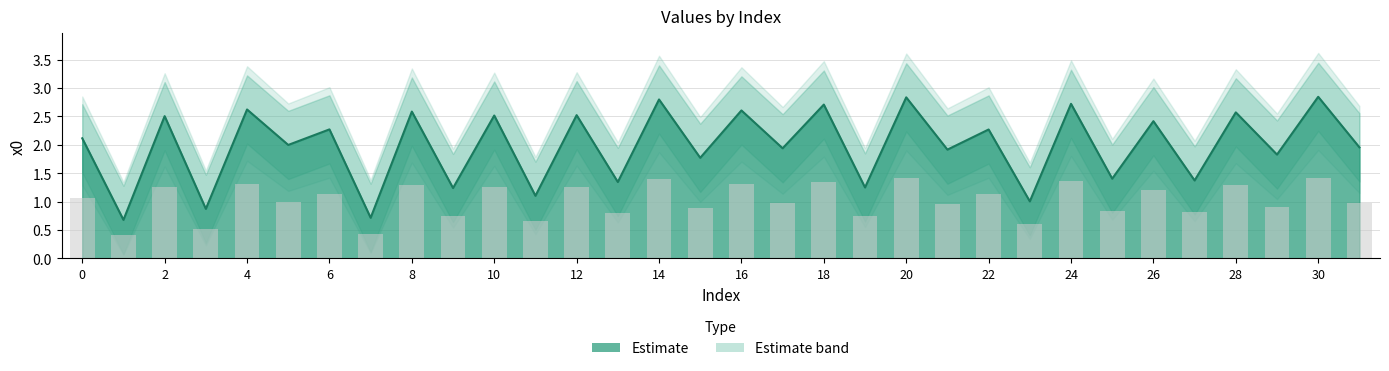

Reading right to left, list all the values displayed in this chart.

x0: 31=2.0	30=2.8	29=1.8	28=2.6	27=1.4	26=2.4	25=1.4	24=2.7	23=1.0	22=2.3	21=1.9	20=2.8	19=1.2	18=2.7	17=1.9	16=2.6	15=1.8	14=2.8	13=1.3	12=2.5	11=1.1	10=2.5	9=1.2	8=2.6	7=0.7	6=2.3	5=2.0	4=2.6	3=0.9	2=2.5	1=0.7	0=2.1
x0_upper: 31=1.0	30=1.4	29=0.9	28=1.3	27=0.8	26=1.2	25=0.8	24=1.4	23=0.6	22=1.1	21=1.0	20=1.4	19=0.7	18=1.4	17=1.0	16=1.3	15=0.9	14=1.4	13=0.8	12=1.3	11=0.7	10=1.3	9=0.7	8=1.3	7=0.4	6=1.1	5=1.0	4=1.3	3=0.5	2=1.3	1=0.4	0=1.1